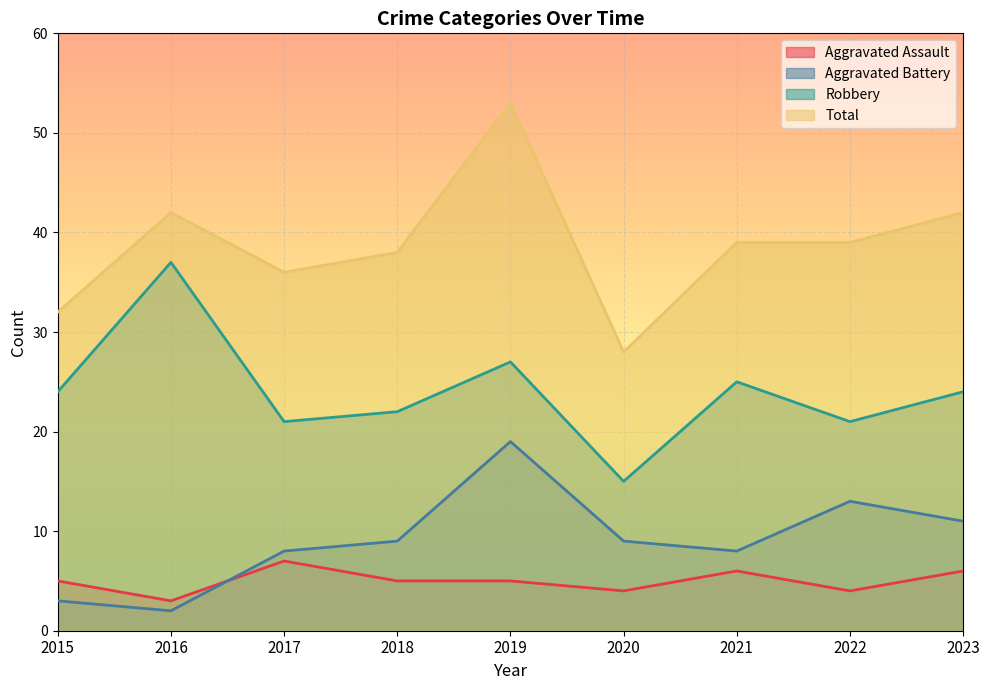

How many lines are shown in the chart?

4